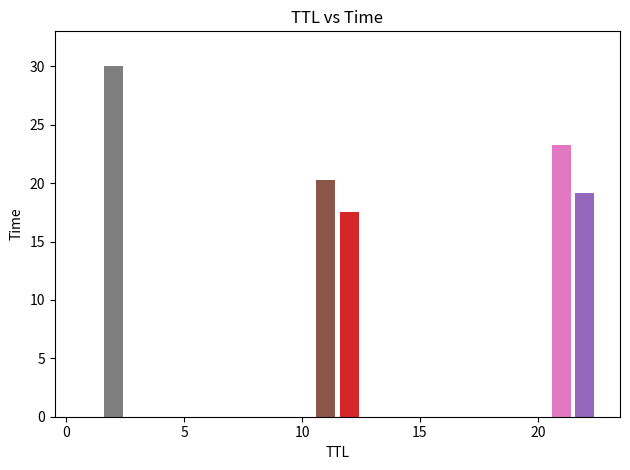

Is it true that the value at 12 is 29.9?

False